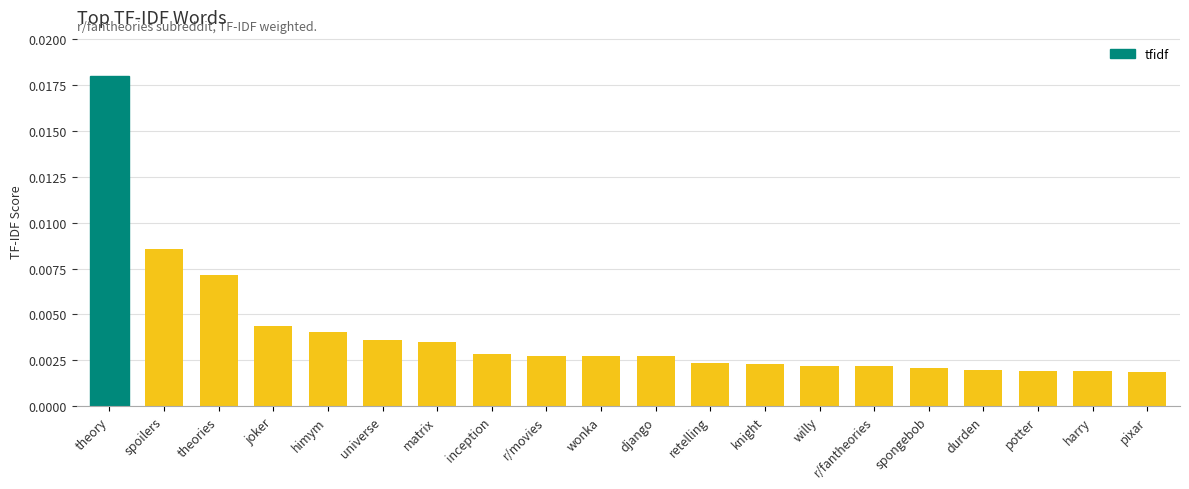

How many data points does each series have?

20